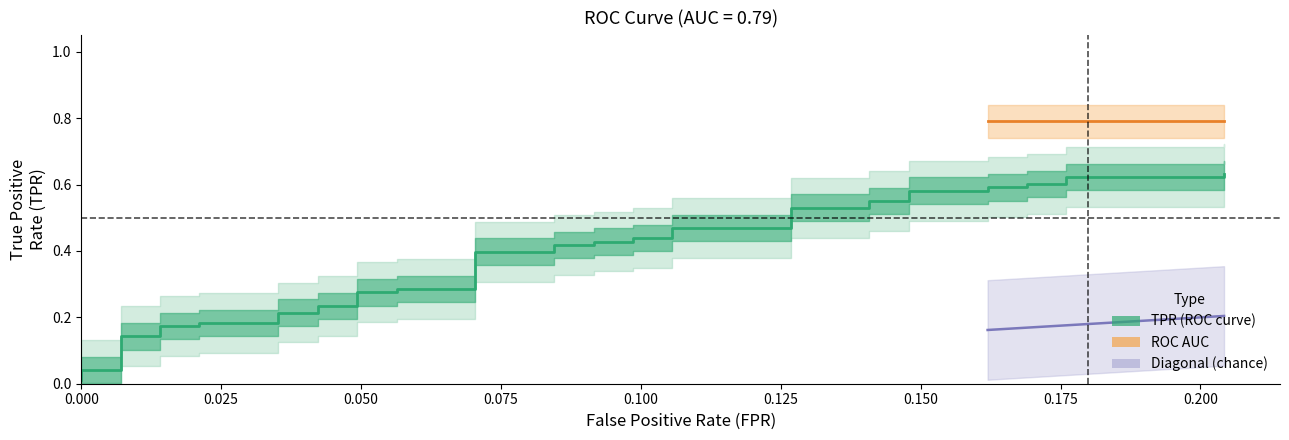

Does the chart display data point markers on the line(s)?

No